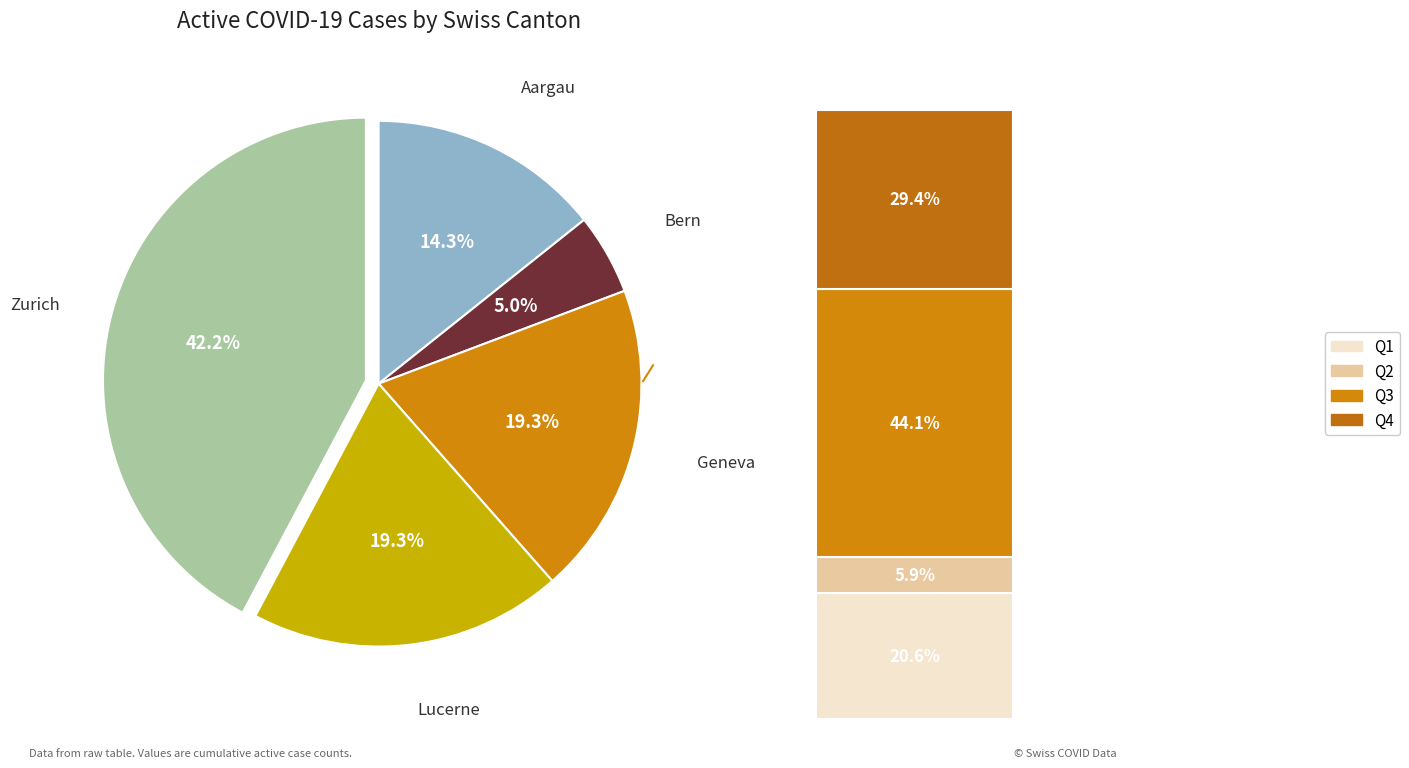

Rank the series by their maximum value, from lowest to highest.

BE, AG, GE, LU, ZH